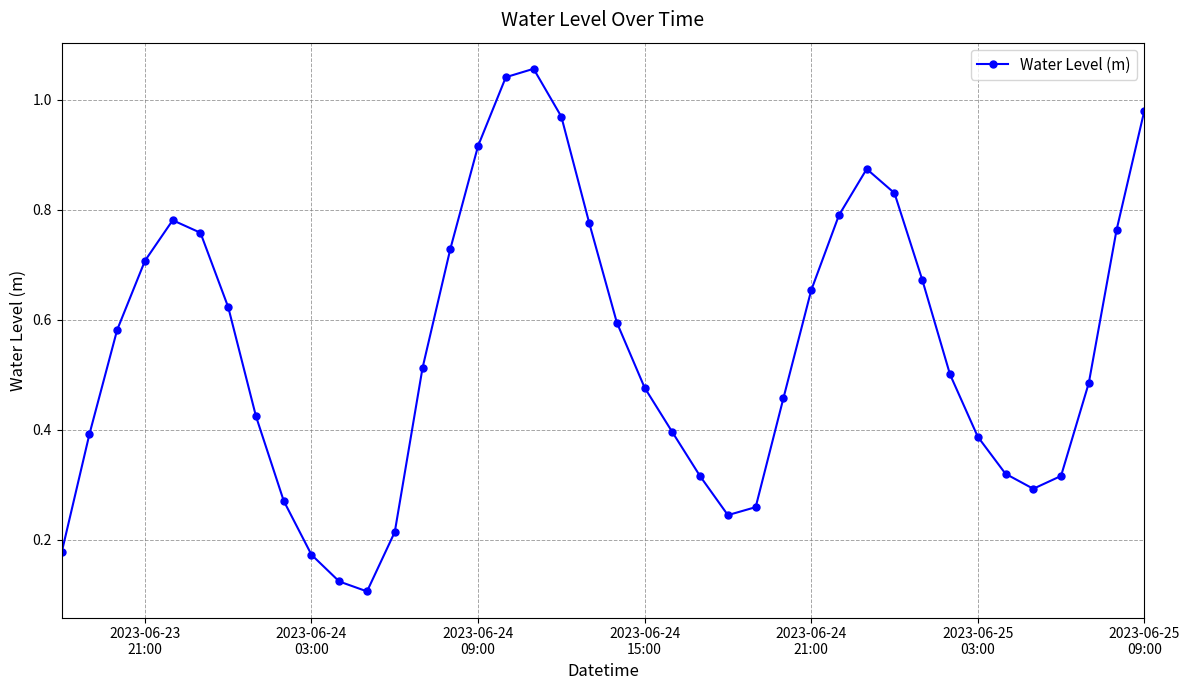

What is the sum of all values?

21.9